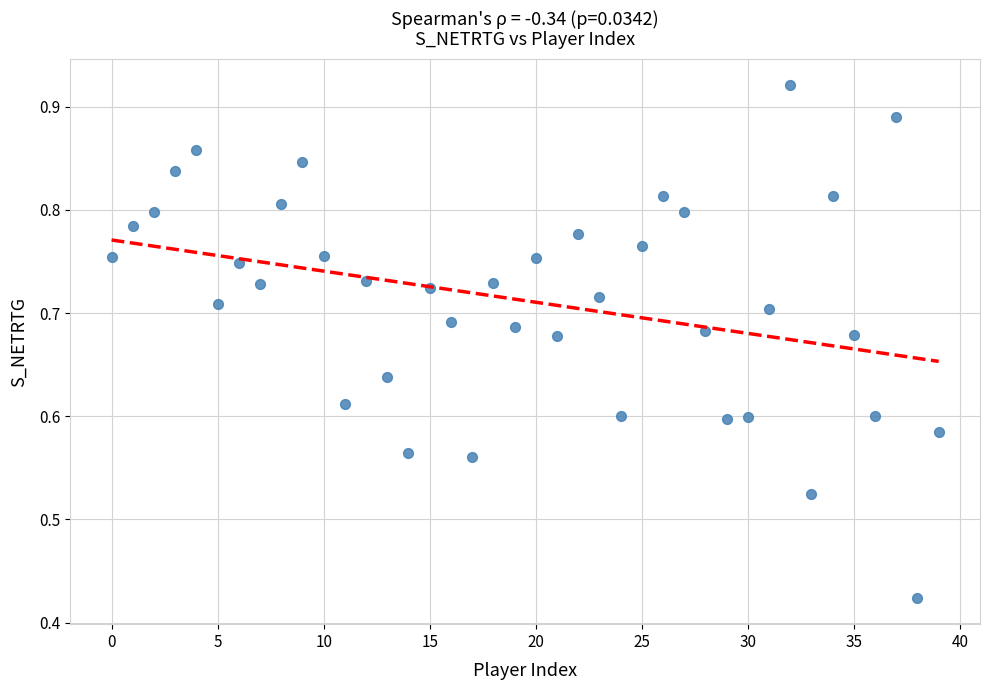

Count the number of points in this scatter plot.

40